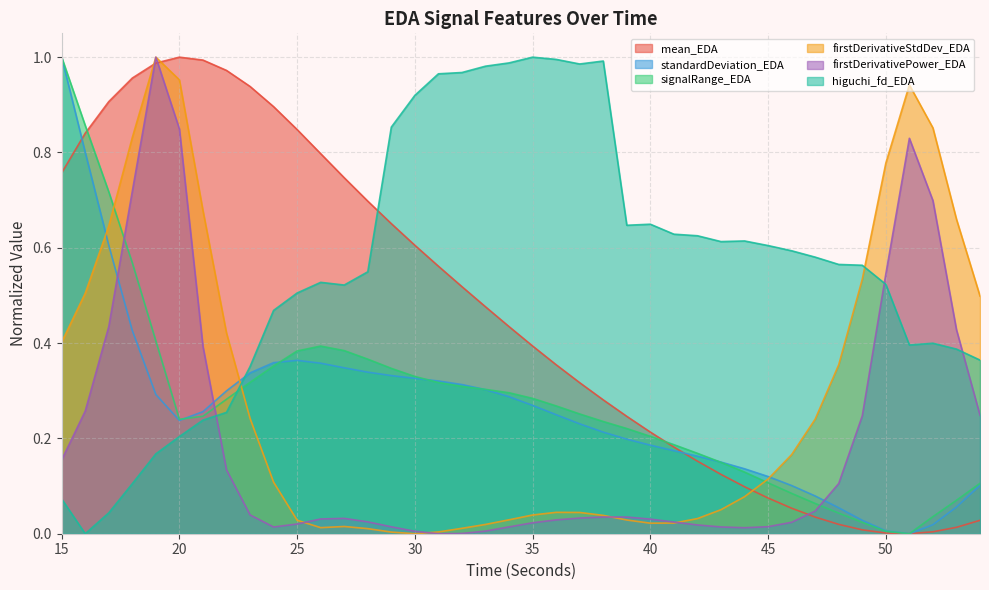

Between which two adjacent categories do firstDerivativeStdDev_EDA and signalRange_EDA first intersect?

17 and 18